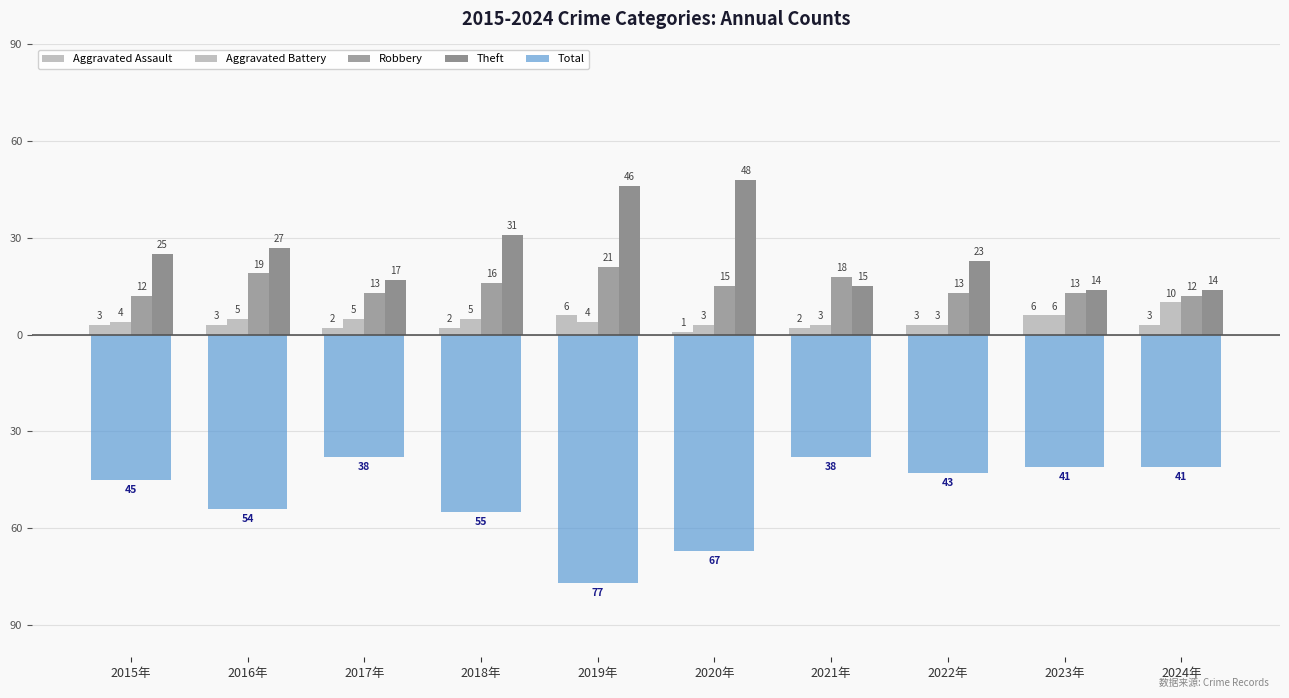

Does the chart contain stacked bars?

No